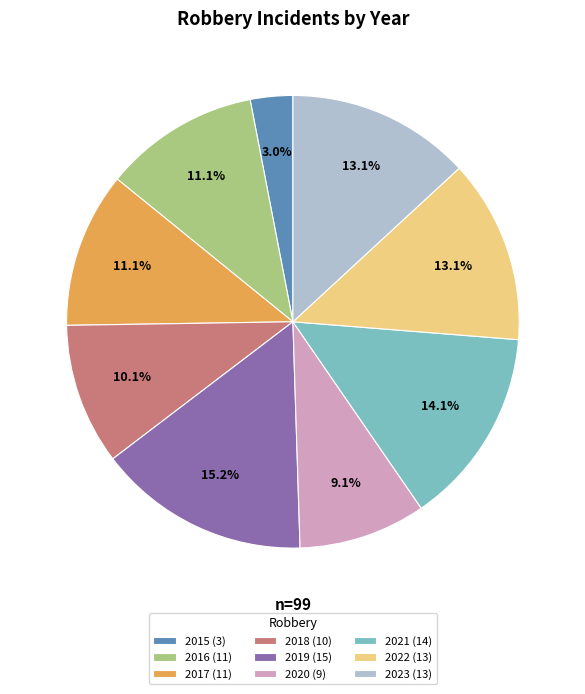

Does 2016 (11) represent more than half of the total?

No